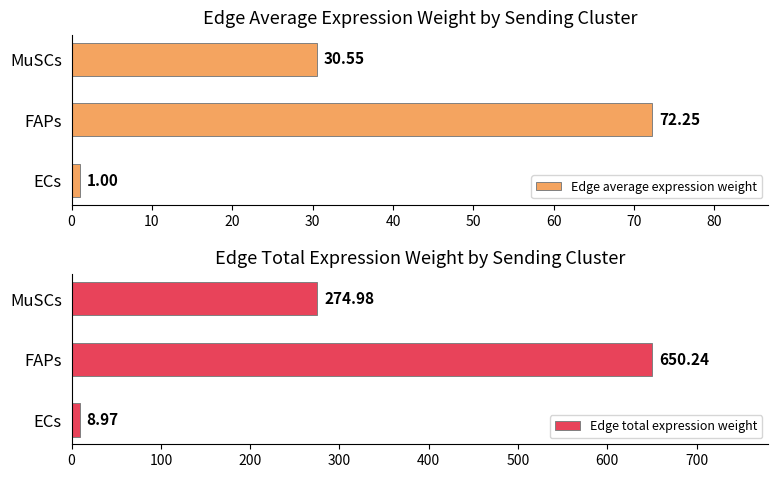

Read the Edge average expression weight value at ECs.

1.0